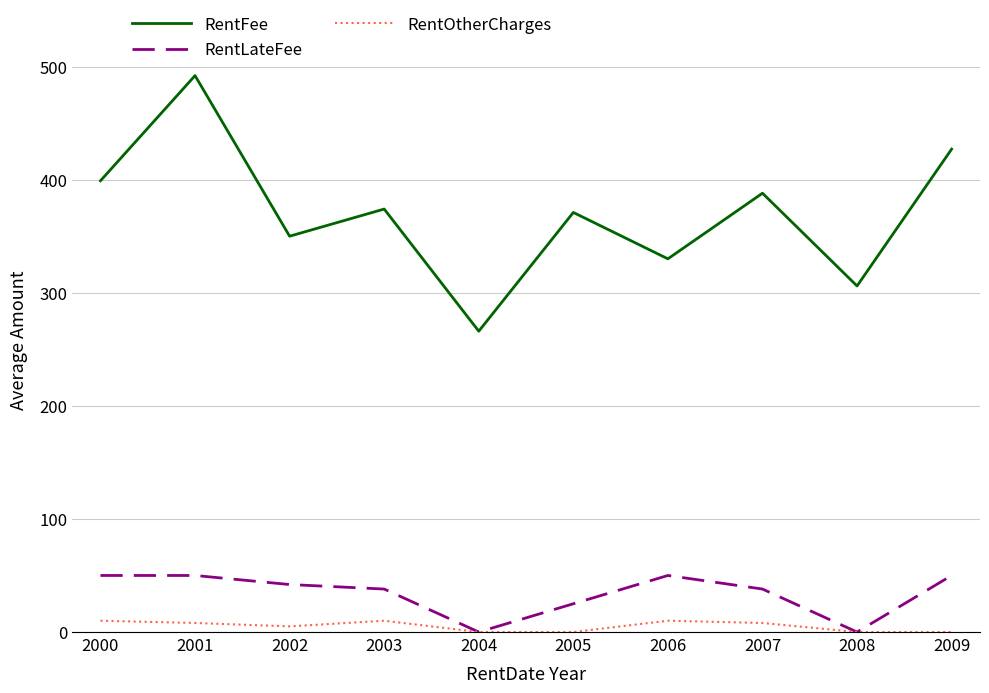

What is the approximate value of RentFee at 2003, to the nearest 5?

375